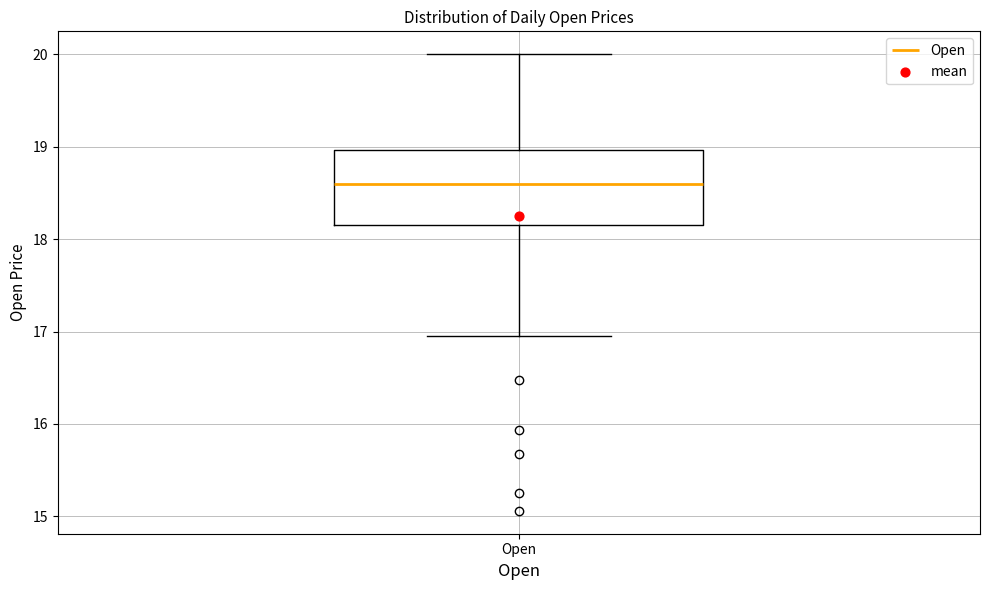

Read this box plot against the y-axis: the position of the median line, the range covered by the box, and the ends of both whiskers. The values are not printed on the chart, so give them approximately, as read against the axis.

median 18.6, box 18.1 to 19.0, whiskers 17.0 to 20.0